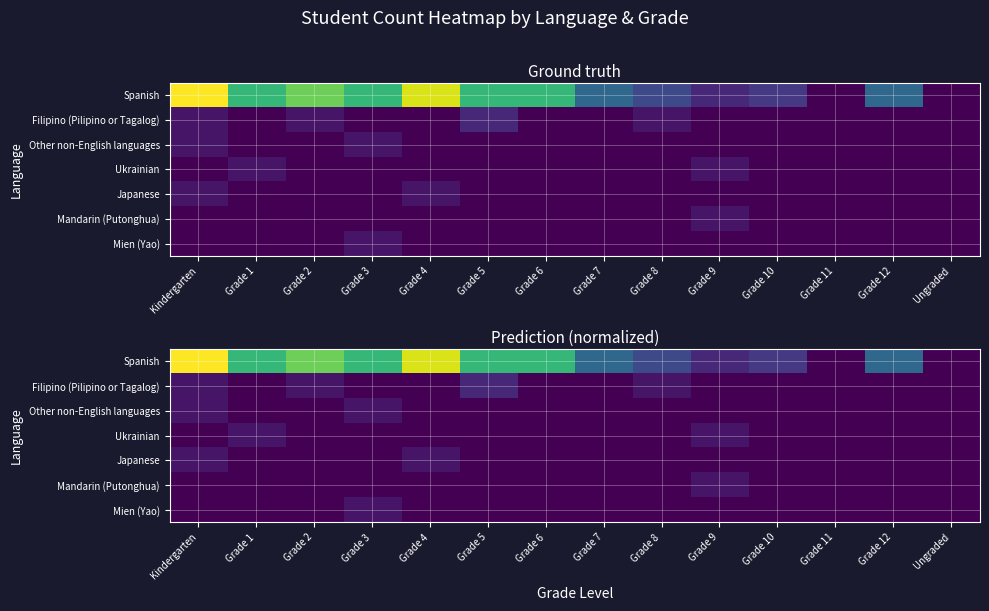

At which category is the sum across all series the highest?

Kindergarten